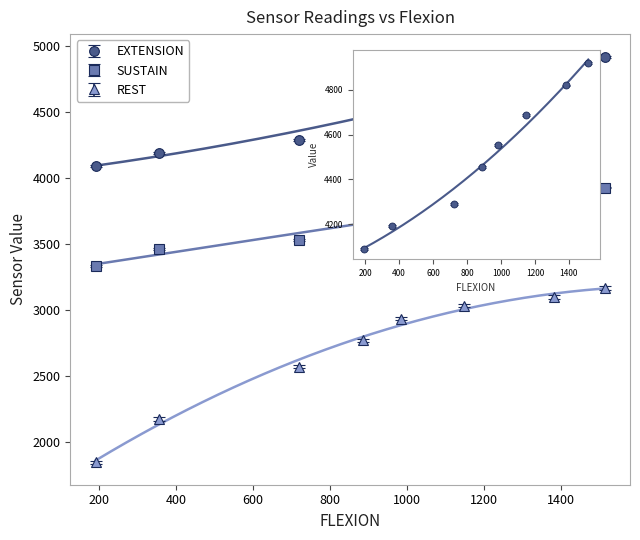

At which label does REST reach its minimum?

192